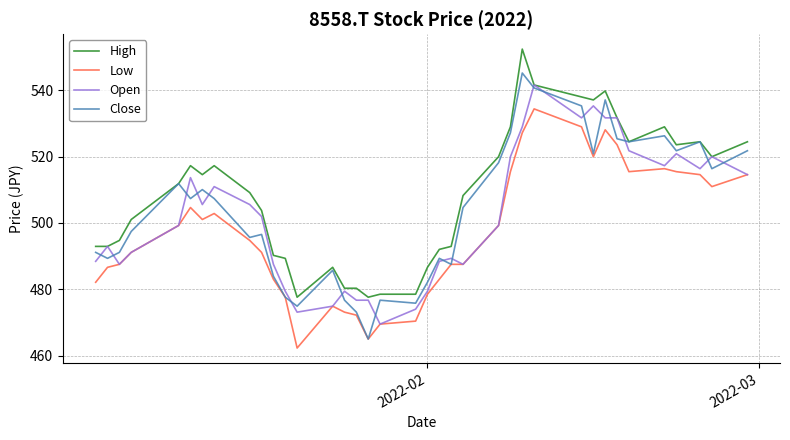

Rank the series by their average value, from lowest to highest.

Low, Open, Close, High